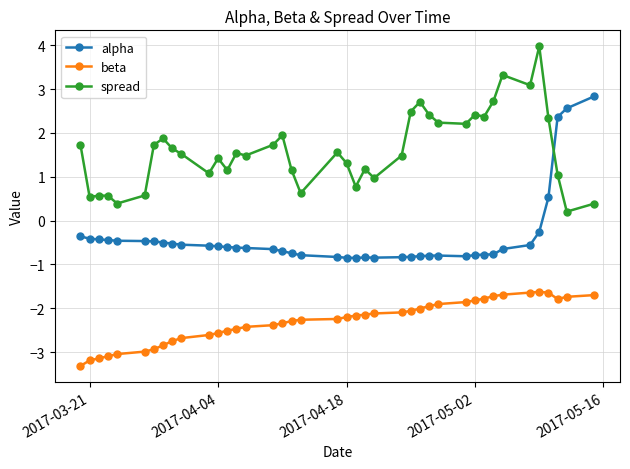

What is the difference between the maximum and second lowest values in the alpha series?

3.7